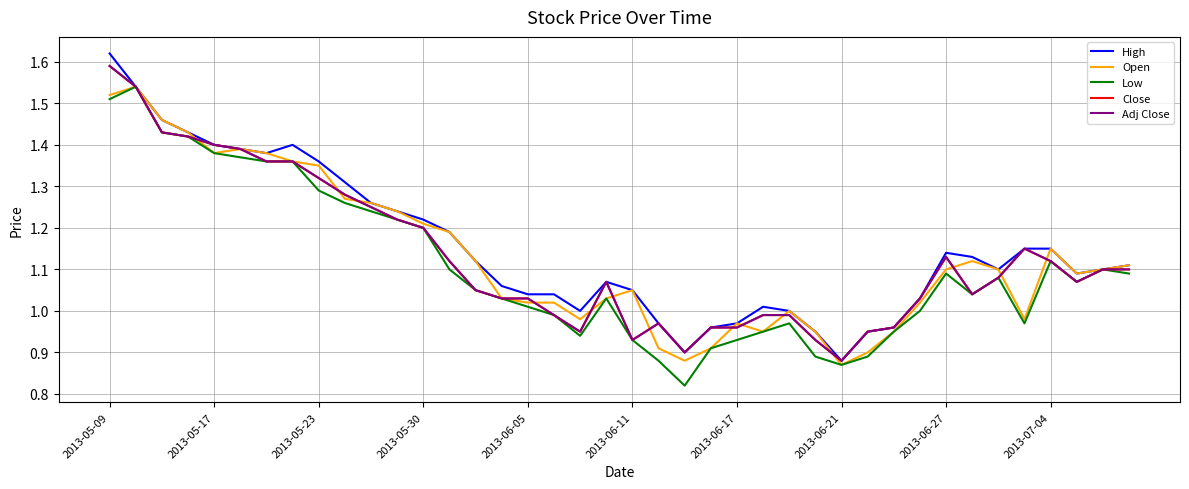

At which category is the sum across all series the highest?

2013-05-09